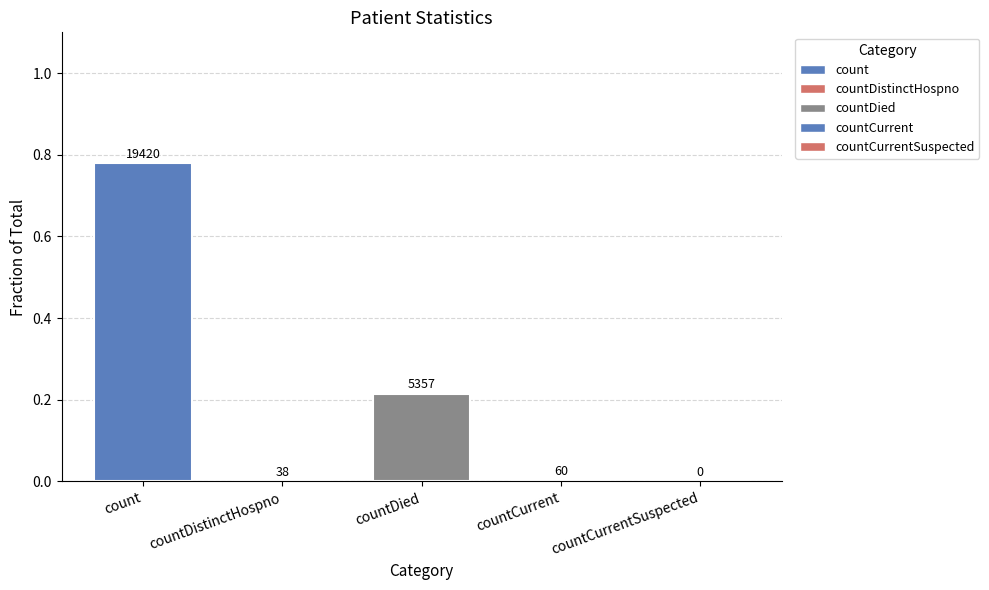

The value at countCurrentSuspected is 0.4. True or false?

False